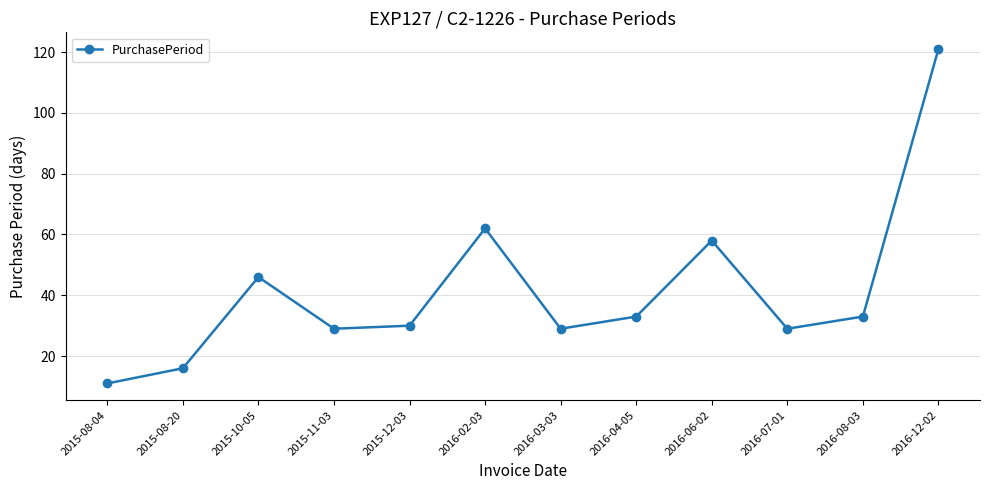

Is it true that the value at 2016-03-03 is 29?

True